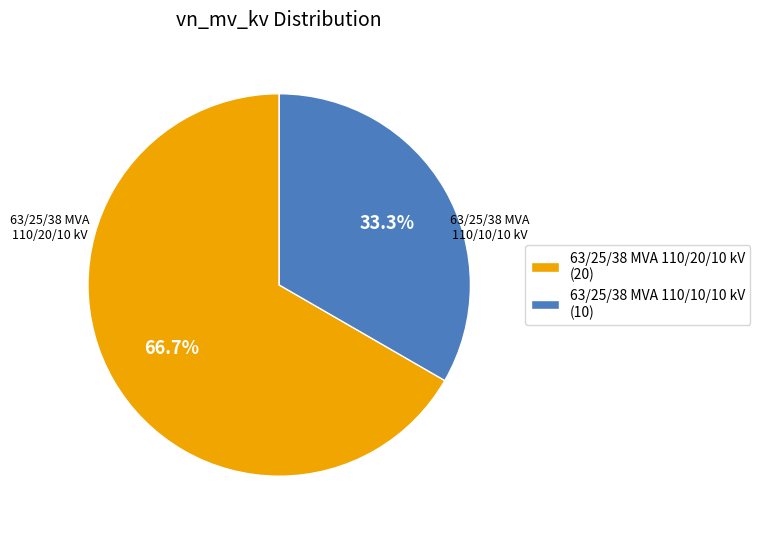

Does any single category account for the majority?

Yes